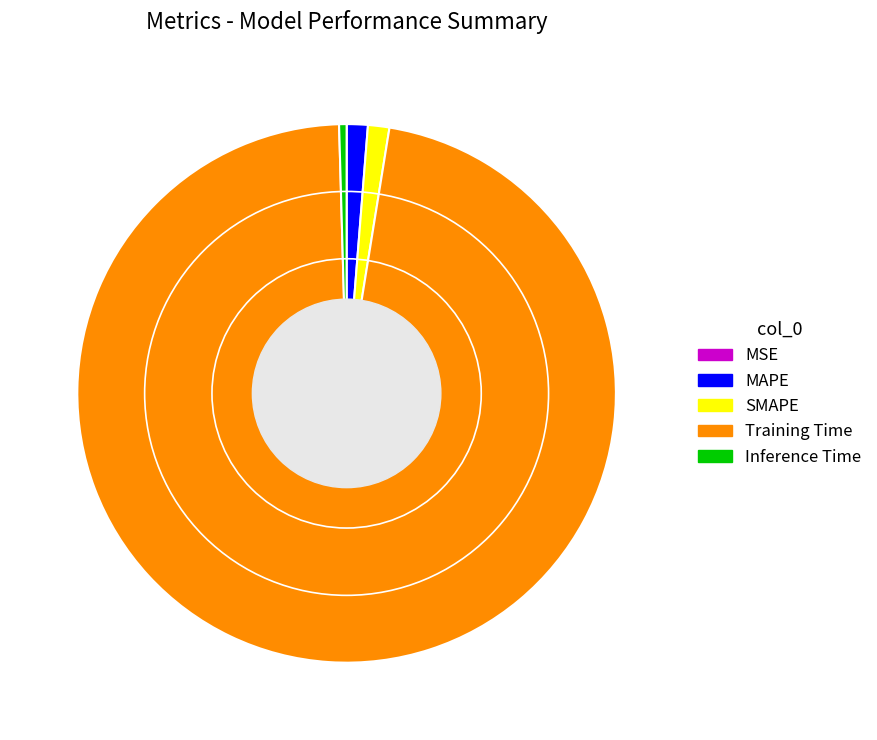

Combined, do Training Time and SMAPE account for over 50%?

Yes